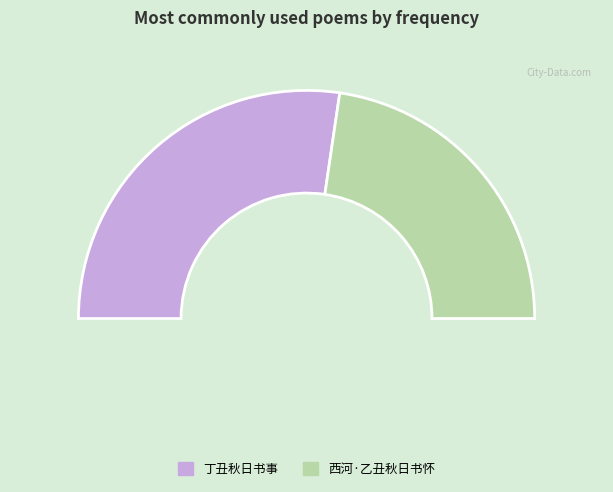

How many slices are in this pie chart?

2